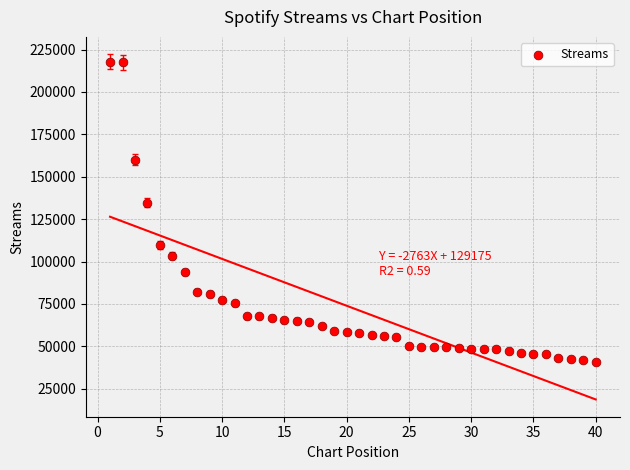

What is the range of Y values (max minus min)?

176928